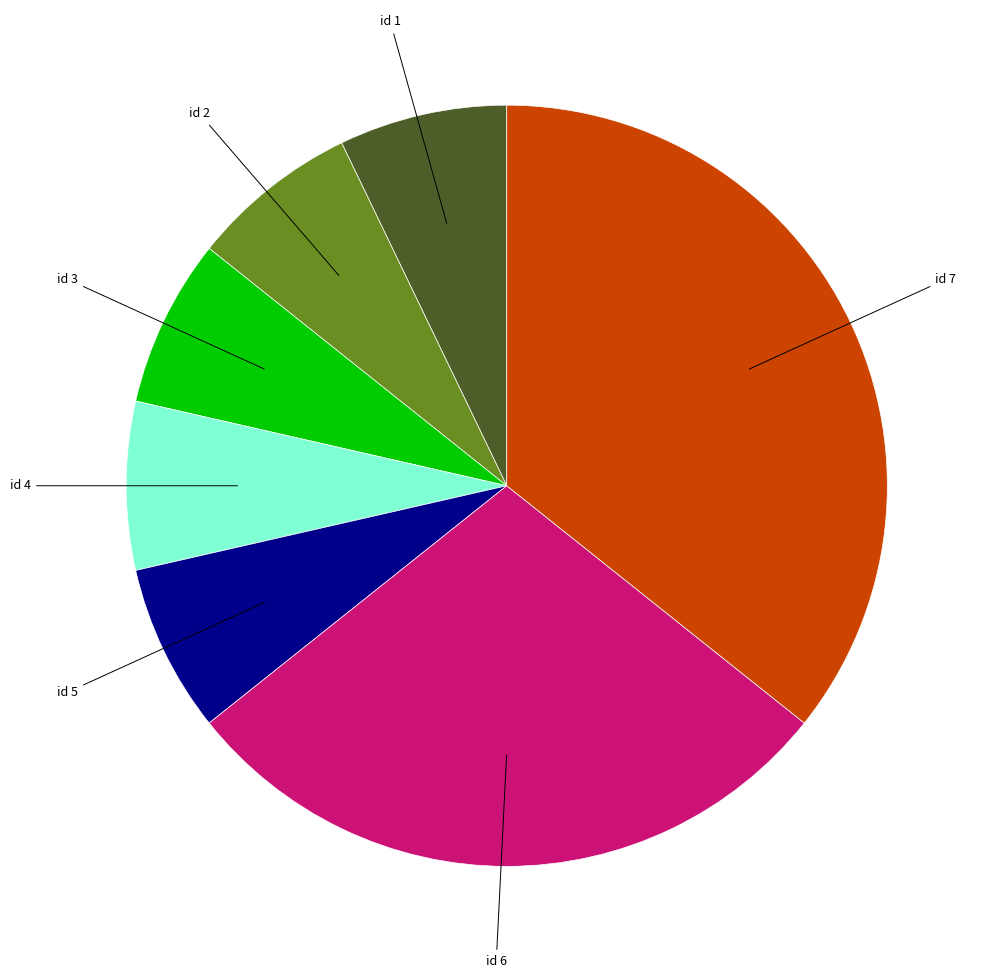

Does any single category account for the majority?

No